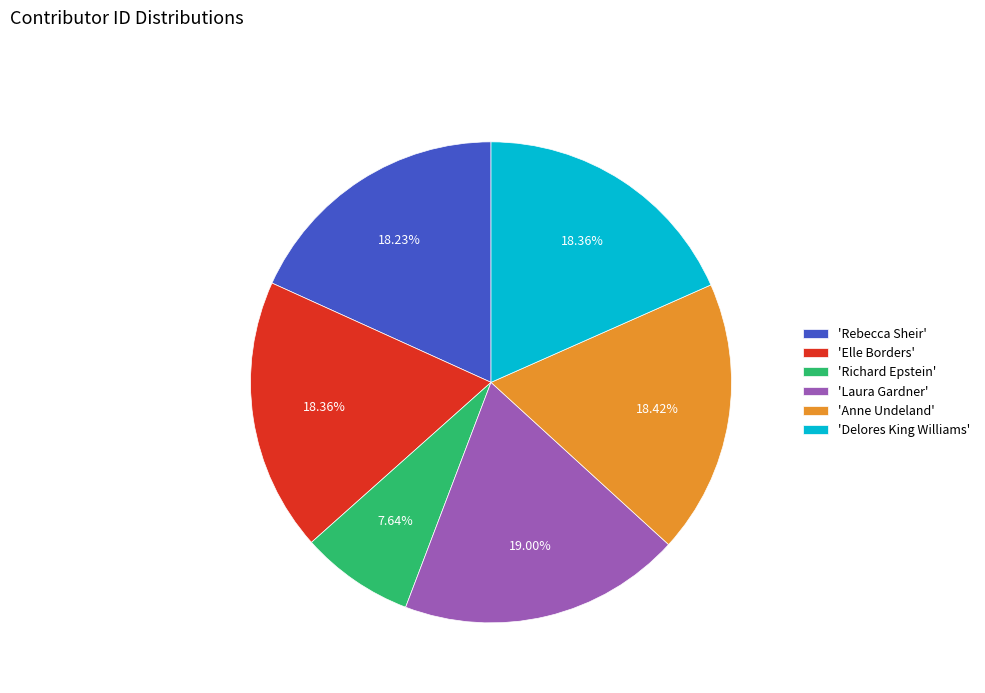

How many segments does this pie chart have?

6